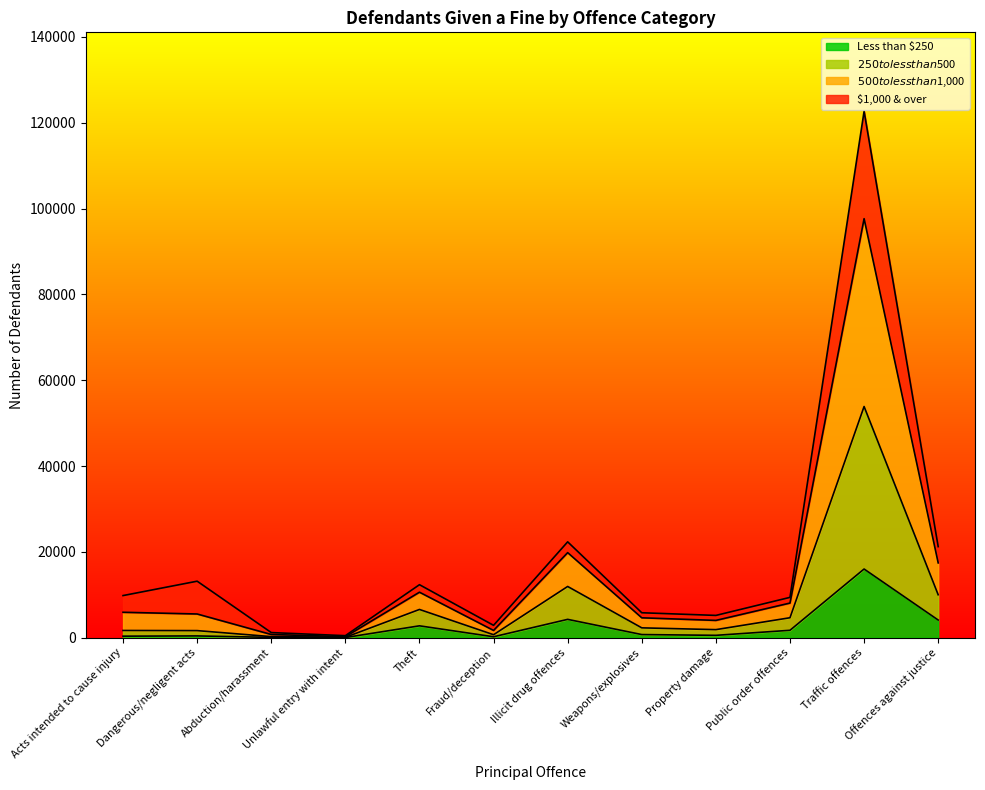

At which label does Less than $250 reach its peak?

Traffic offences